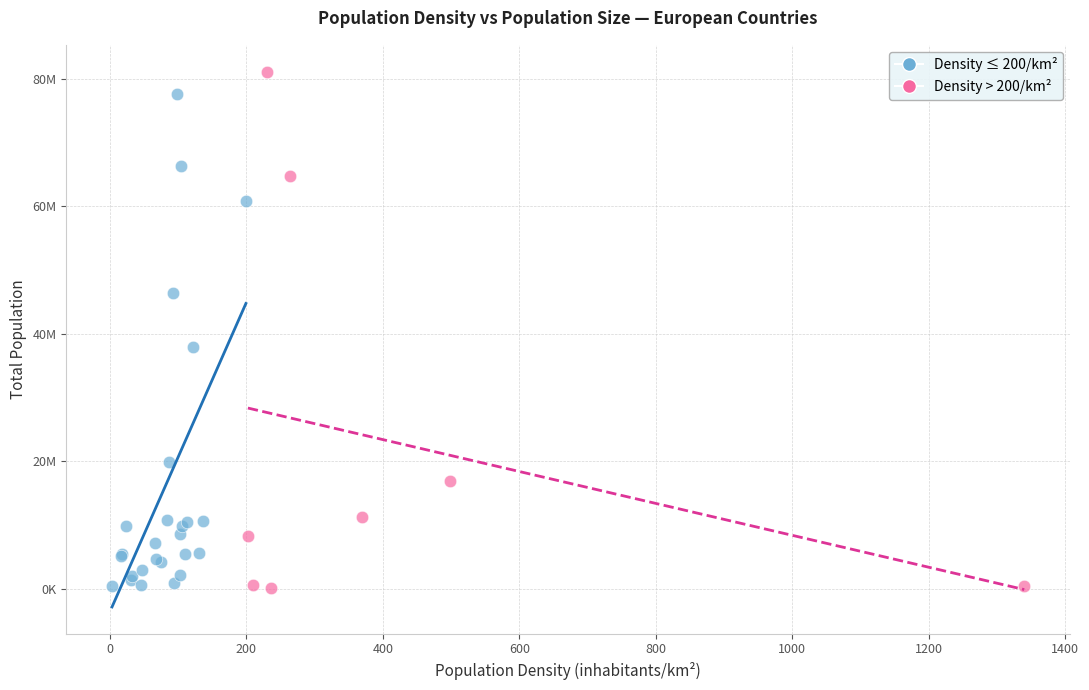

Which series reaches the maximum Y coordinate?

Density > 200/km²